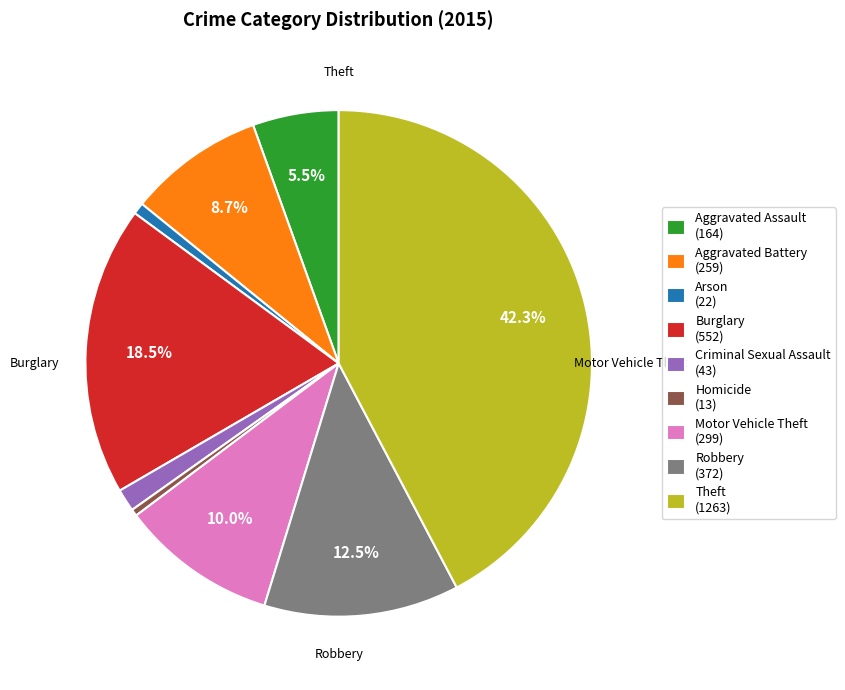

Approximately how many times larger is the value at Theft compared to Robbery?

3.4